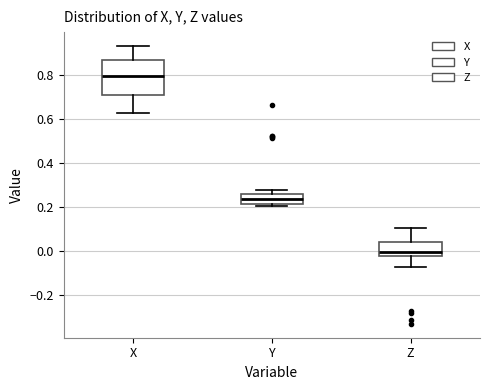

Which box is the tallest, from its lower edge to its upper edge?

X